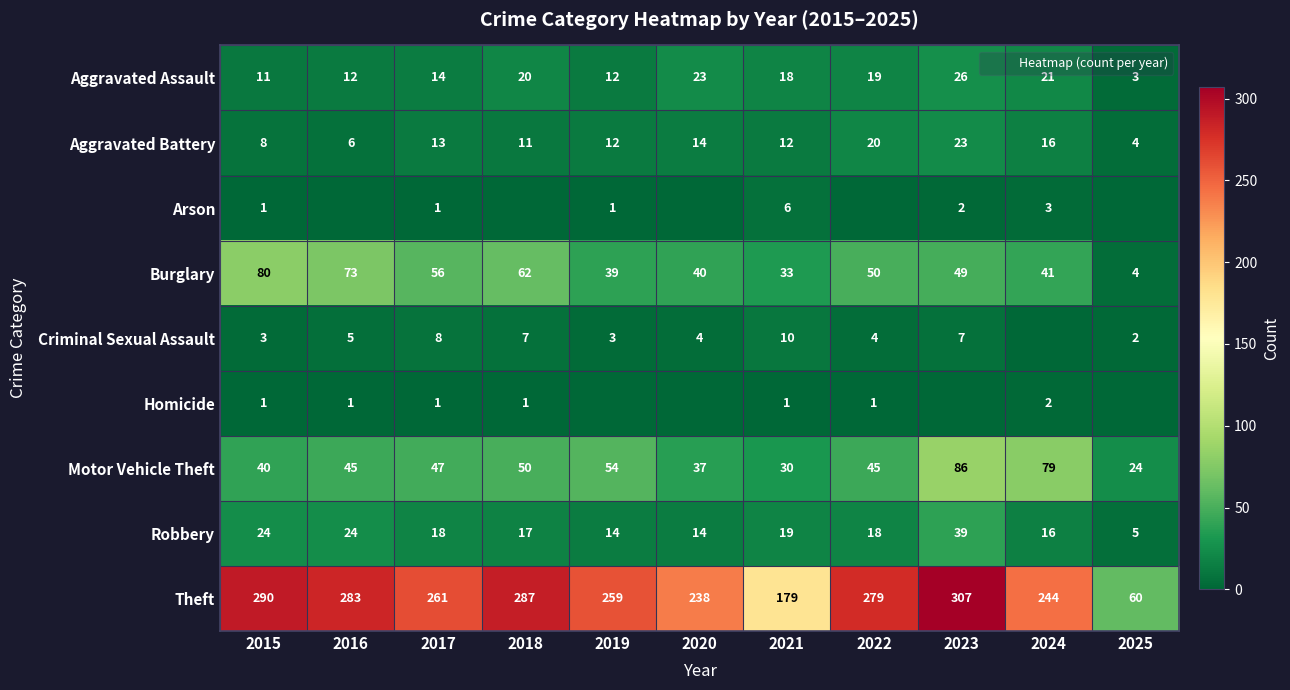

Which category has the lowest value across all series?

2016